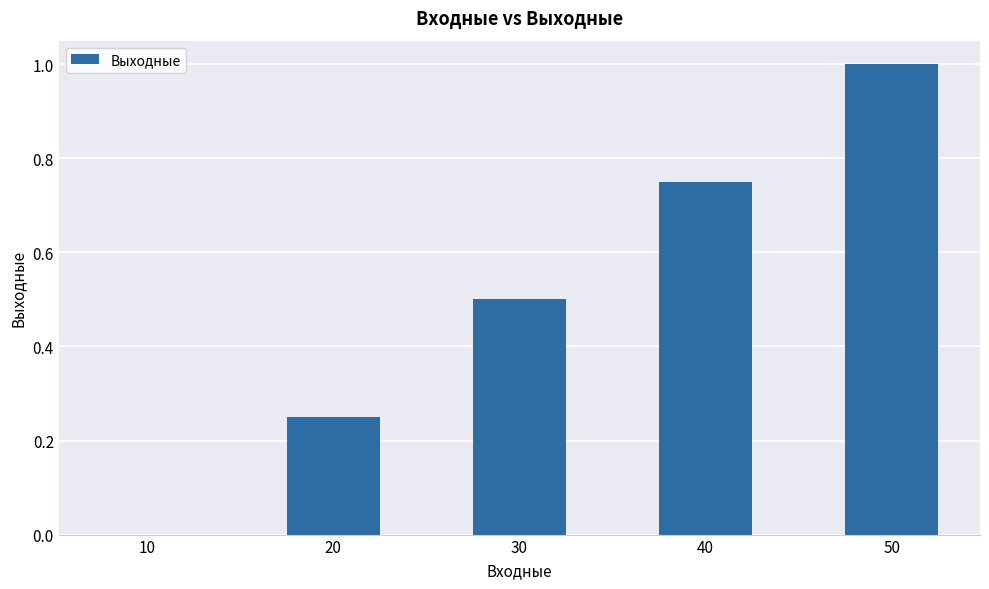

True or false: the data shows 0.0 at 10.

True